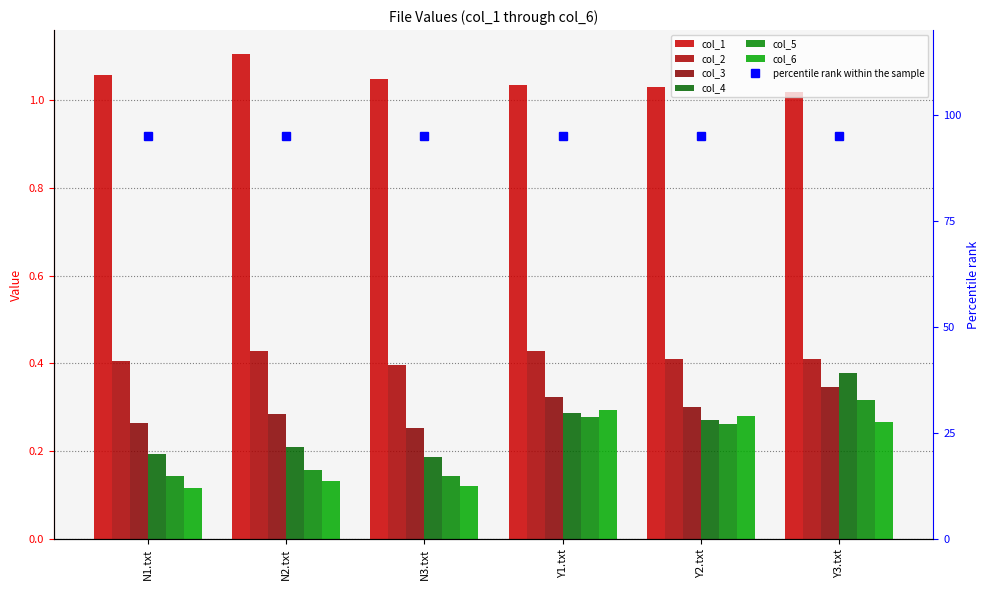

Rank the categories by col_4 value from lowest to highest.

N3.txt, N1.txt, N2.txt, Y2.txt, Y1.txt, Y3.txt